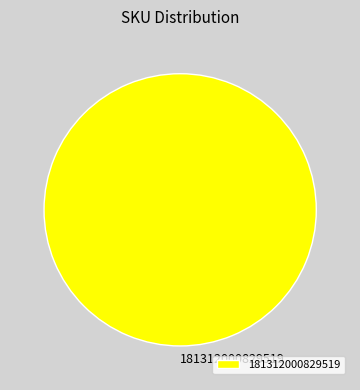

Does 181312000829519 represent more than half of the total?

Yes